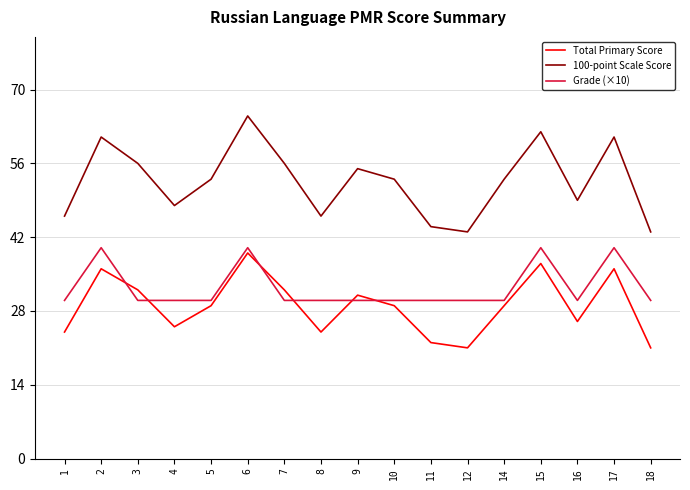

Reading left to right, list all the values displayed in this chart.

Total Primary Score: 24	36	32	25	29	39	32	24	31	29	22	21	29	37	26	36	21
100-point Scale Score: 46	61	56	48	53	65	56	46	55	53	44	43	53	62	49	61	43
Grade (×10): 30	40	30	30	30	40	30	30	30	30	30	30	30	40	30	40	30